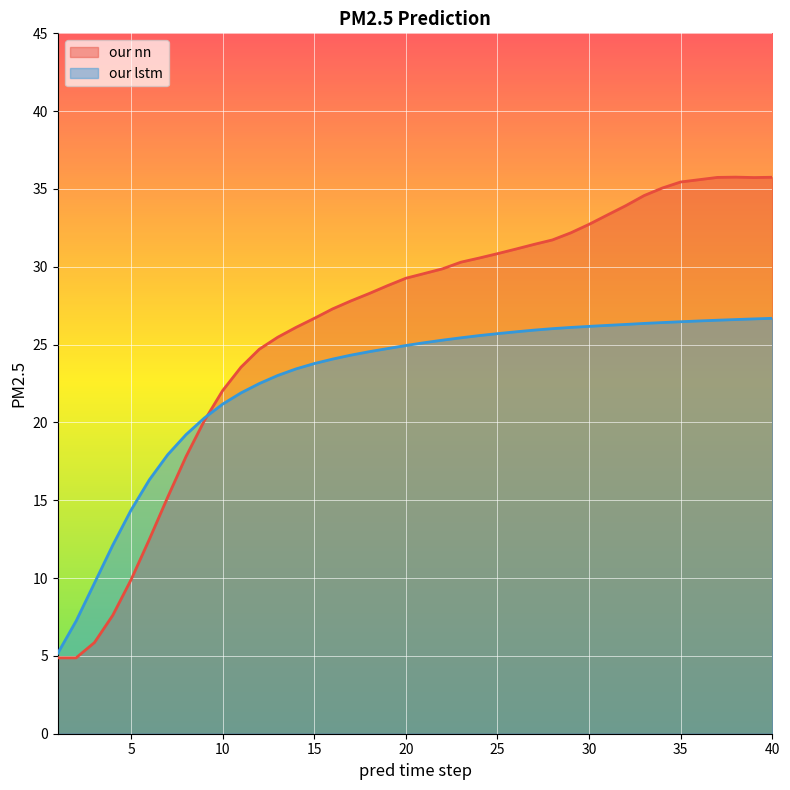

What is the sum of the our nn values at 15 and 34?

61.8